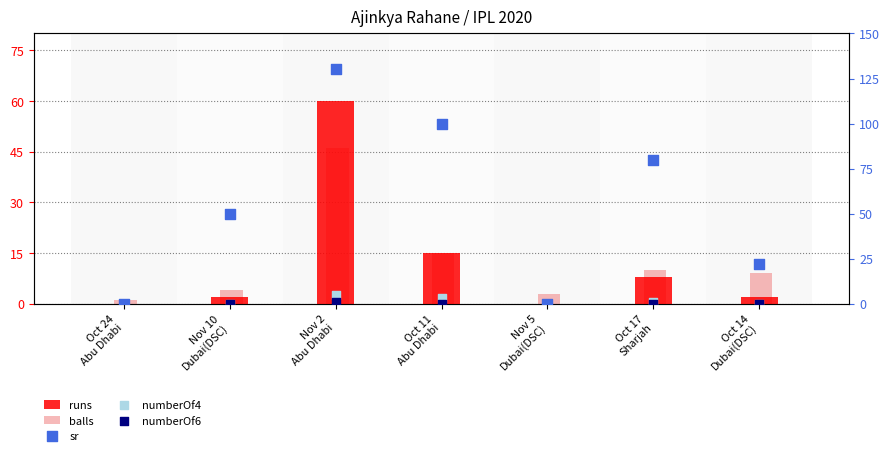

Which series contains the highest Y value?

sr